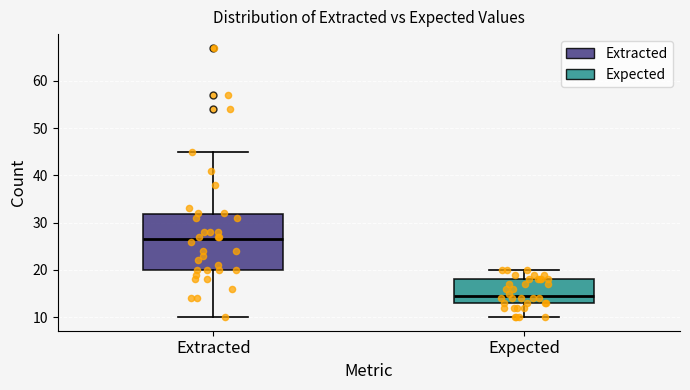

Reading left to right, transcribe this box plot: for each box, give where its median line is, the range the box spans, and where its two whiskers end, as read against the y-axis. The values are not printed on the chart, so give them approximately, as read against the axis.

Extracted: median 27, box 20 to 32, whiskers 10 to 45
Expected: median 15, box 13 to 18, whiskers 10 to 20